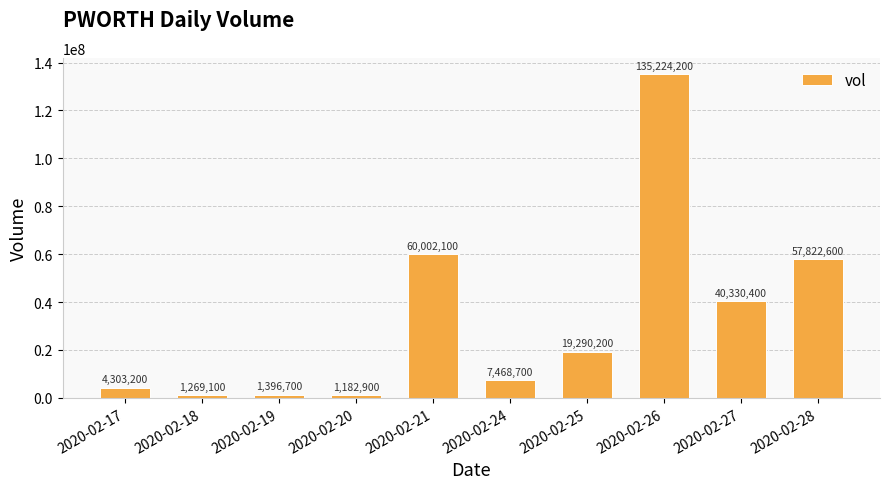

How many data points are less than 19290200?

5